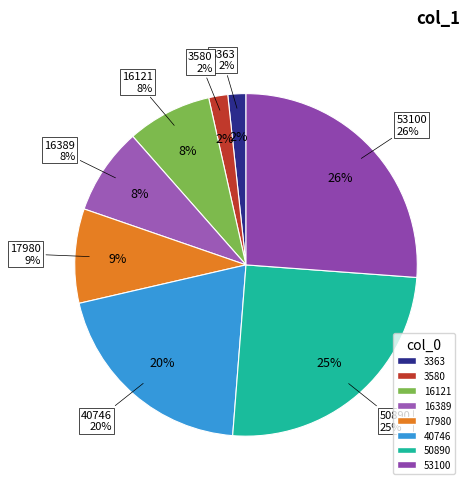

What is the smallest slice in the pie chart?

3363